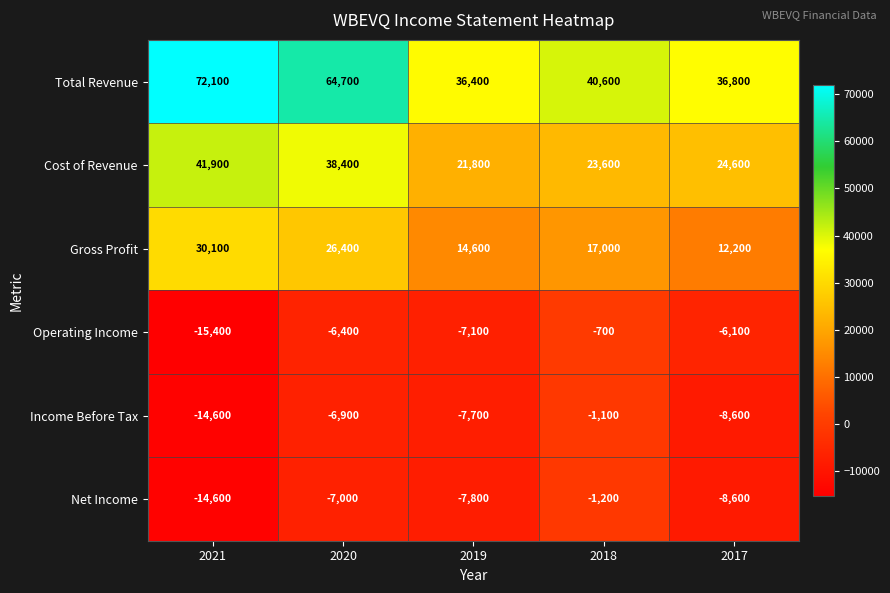

True or false: Net Income has a value of -2665 at 2017.

False